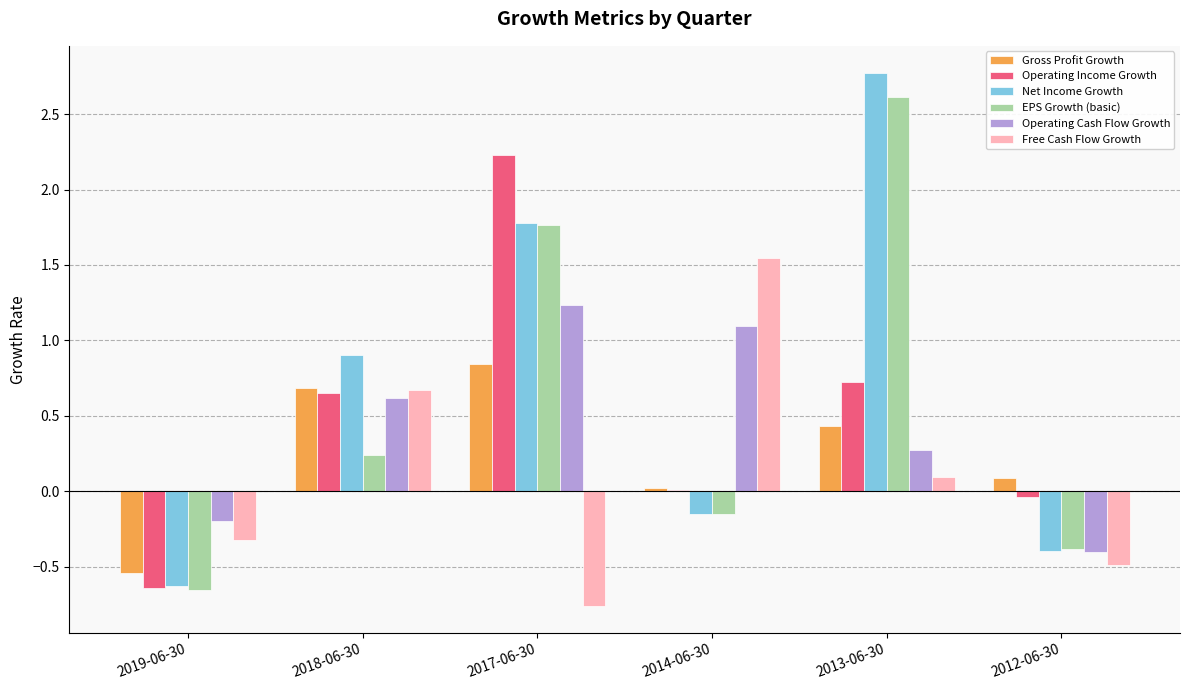

True or false: Gross Profit Growth has a value of 0.1 at 2012-06-30.

True